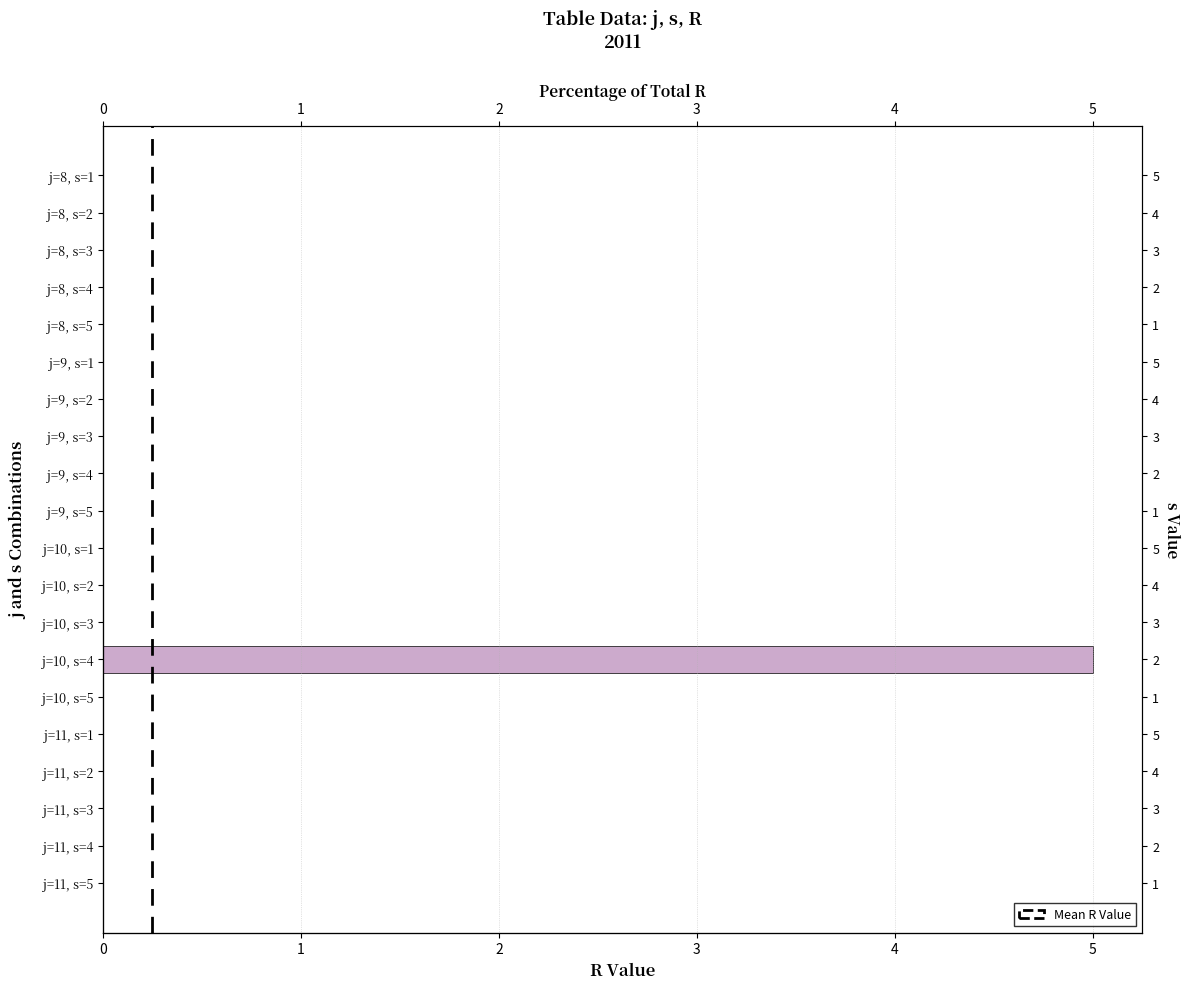

Reading left to right, what are all the values shown in this chart?

j=8, s=1=0	j=8, s=2=0	j=8, s=3=0	j=8, s=4=0	j=8, s=5=0	j=9, s=1=0	j=9, s=2=0	j=9, s=3=0	j=9, s=4=0	j=9, s=5=0	j=10, s=1=0	j=10, s=2=0	j=10, s=3=0	j=10, s=4=5	j=10, s=5=0	j=11, s=1=0	j=11, s=2=0	j=11, s=3=0	j=11, s=4=0	j=11, s=5=0